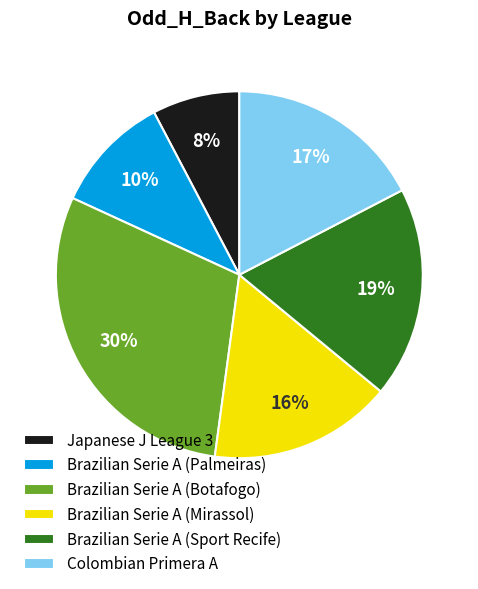

To the nearest percent, what portion does Brazilian Serie A (Botafogo) represent?

30%